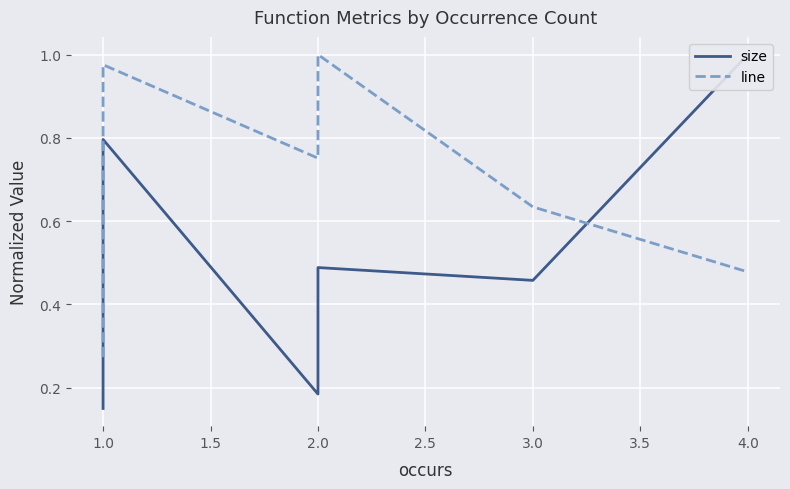

List the series in order of their overall mean, highest first.

line, size